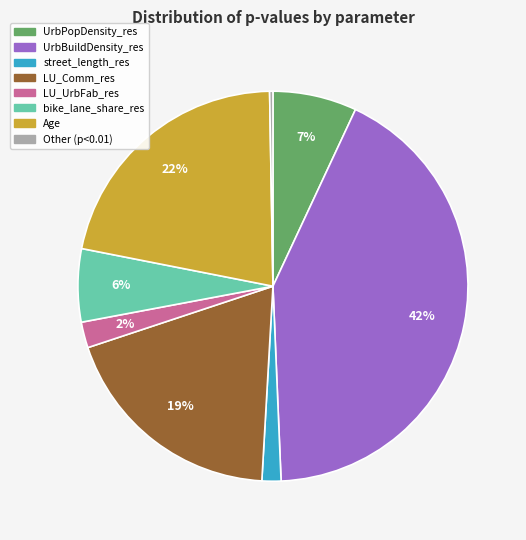

Which slice is the largest?

UrbBuildDensity_res